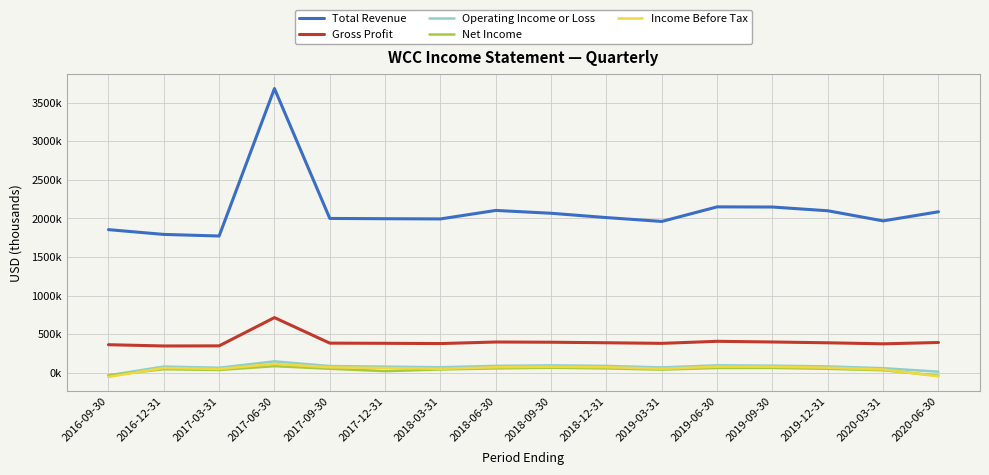

At which category is the sum across all series the highest?

2017-06-30